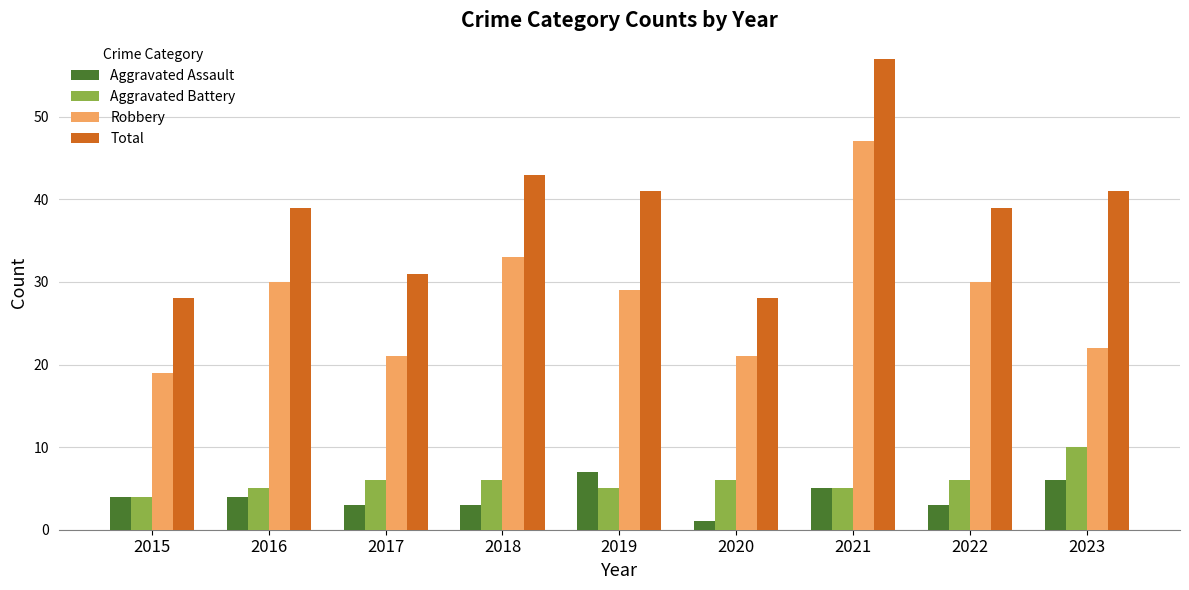

How many values in the Aggravated Battery series are below 6?

4